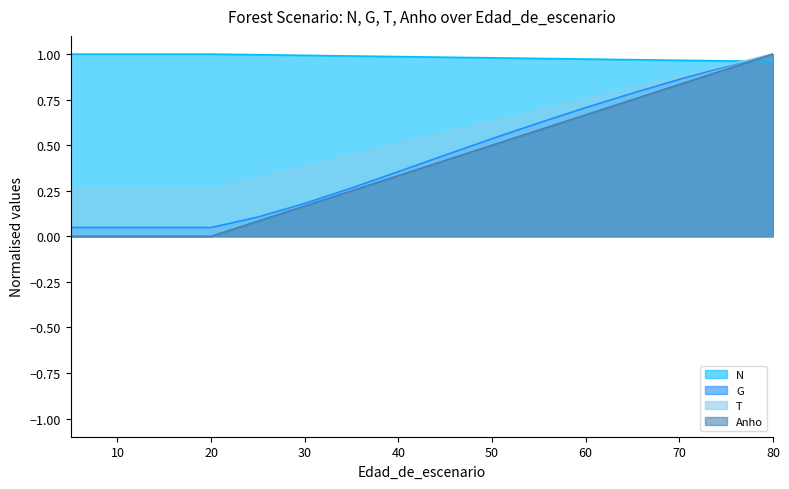

What is the value of the Anho point at the 11th from the left?

0.6